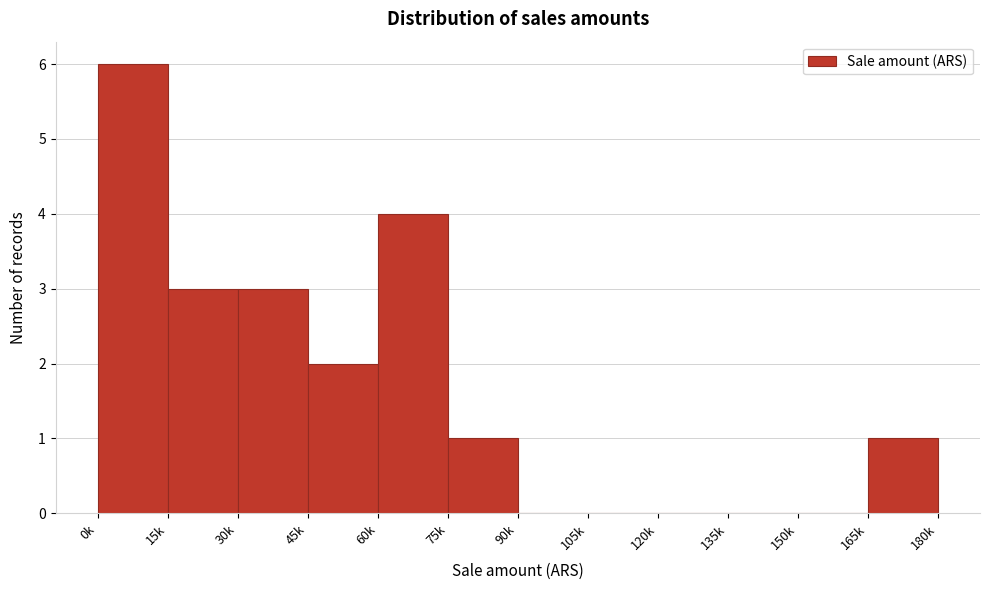

Reading left to right, list all the values displayed in this chart.

0k=6	15k=3	30k=3	45k=2	60k=4	75k=1	90k=0	105k=0	120k=0	135k=0	150k=0	165k=1